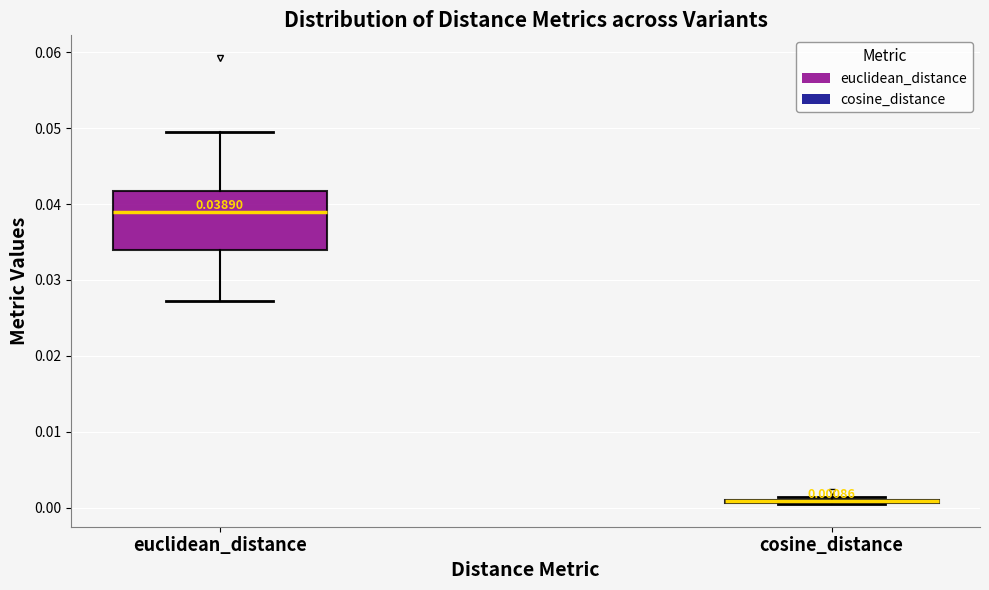

Which box is the tallest, from its lower edge to its upper edge?

euclidean_distance